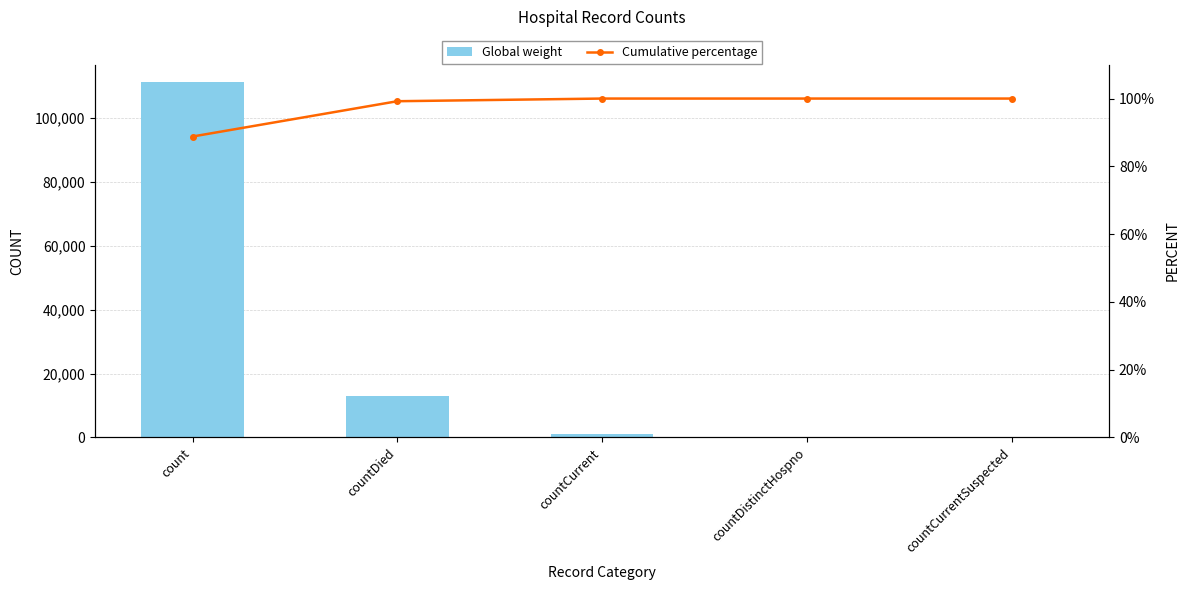

At which category is the sum across all series the highest?

count